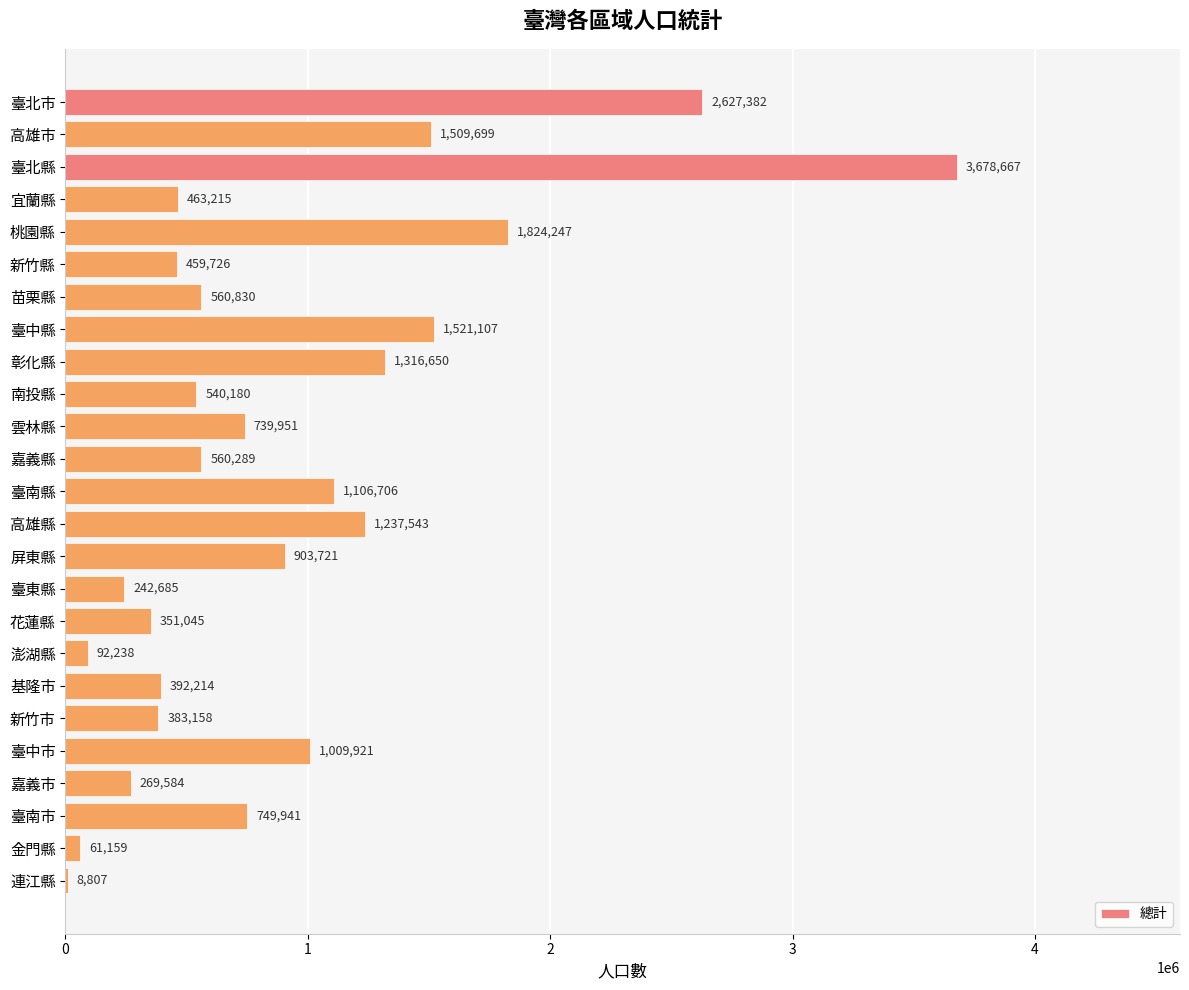

Between 臺中縣 and 臺南市, which is larger?

臺中縣